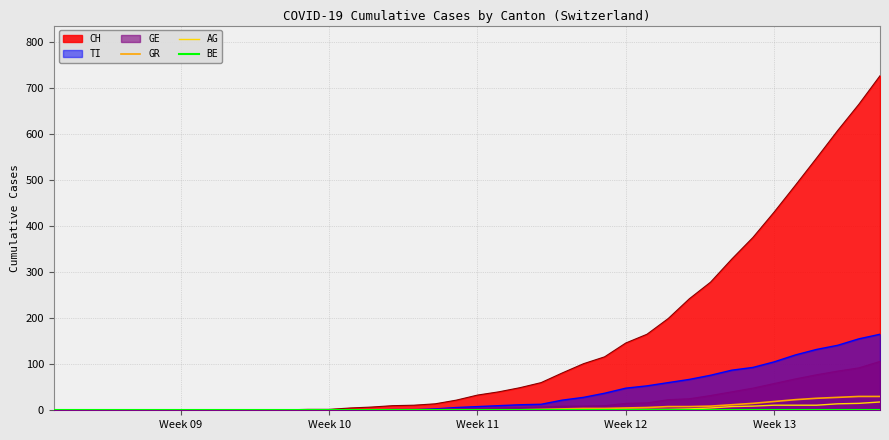

What is the highest value of the GR series?

30